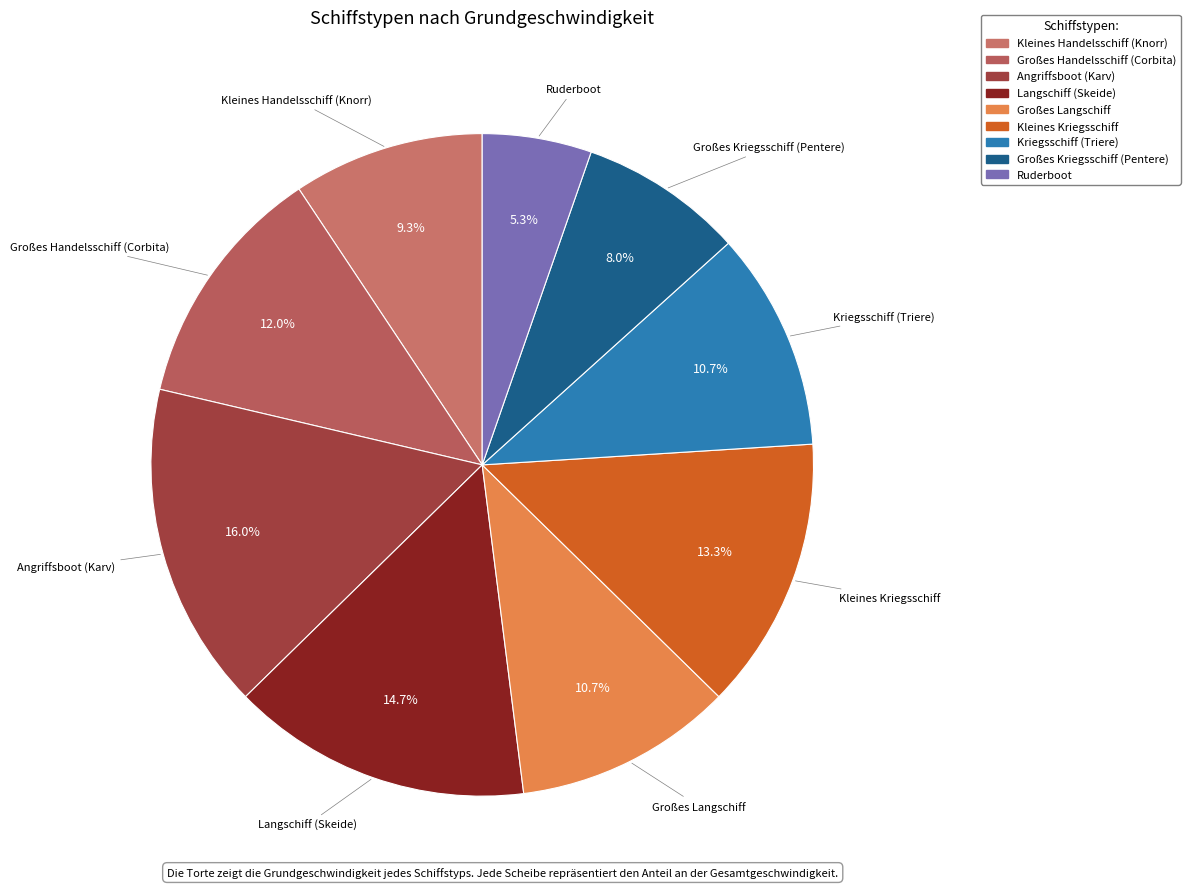

What percentage is the Kleines Handelsschiff (Knorr) slice, to the nearest percent?

9%